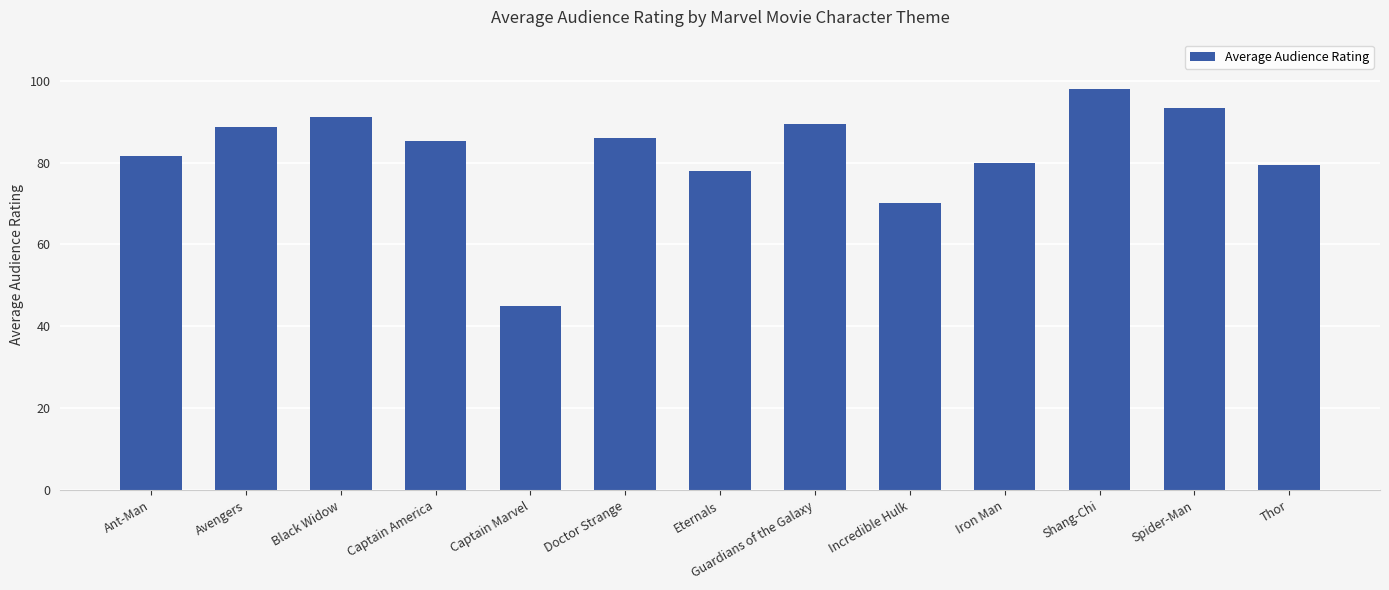

What is the ratio of the value at Black Widow to the value at Ant-Man?

1.1